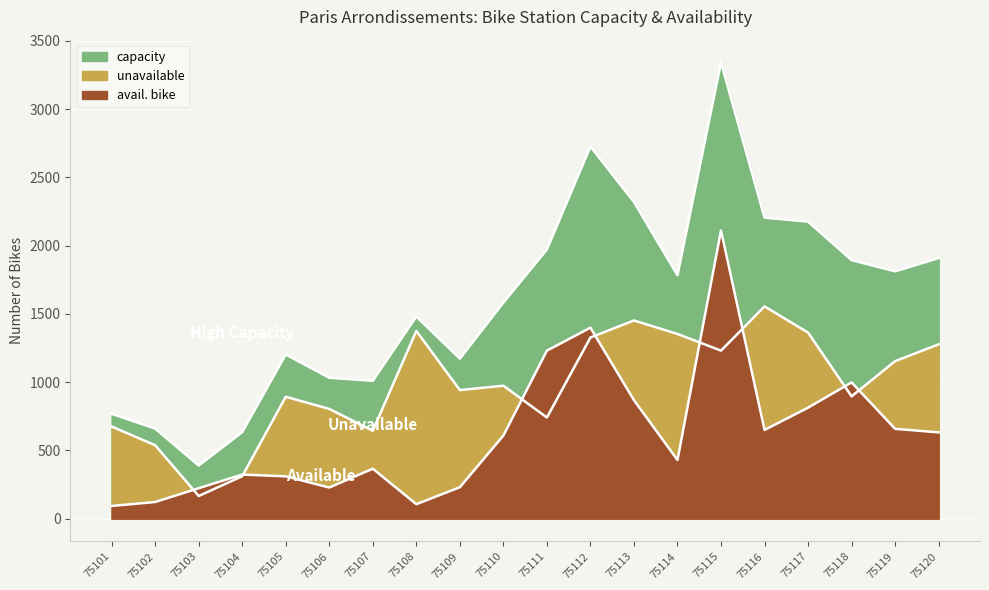

What is the value of the avail. bike point at the 6th from the left?

228